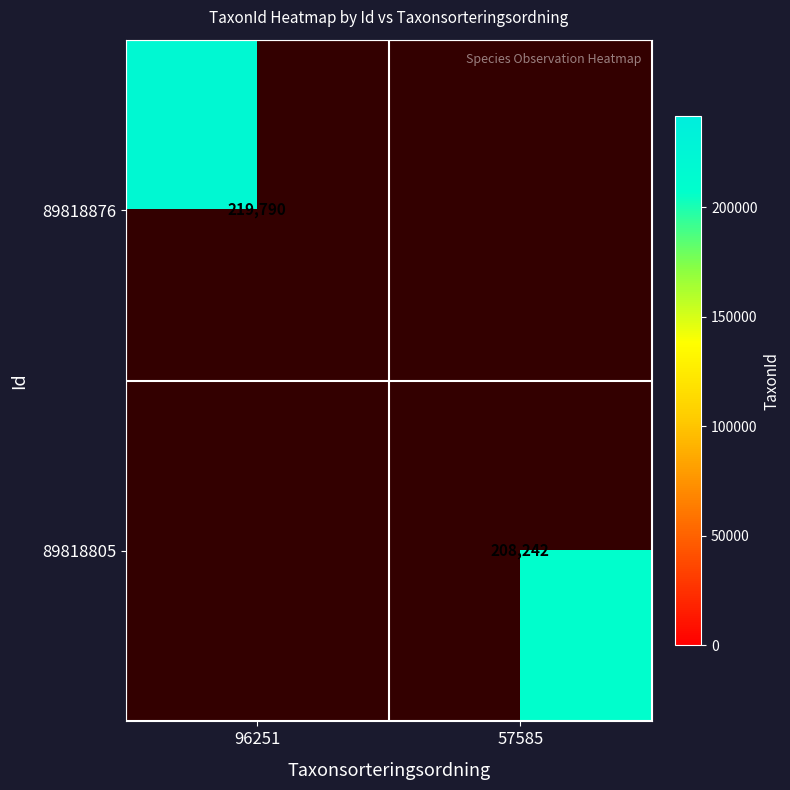

The 89818805 series shows 321367 at 57585. True or false?

False